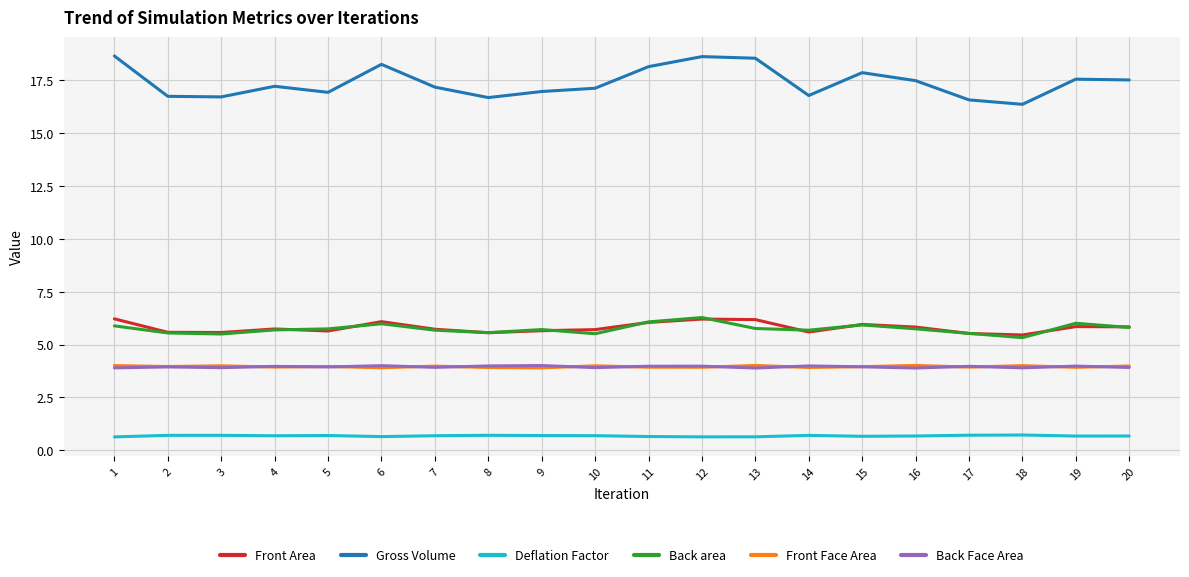

What is the difference between the highest and lowest values at 1?

18.0